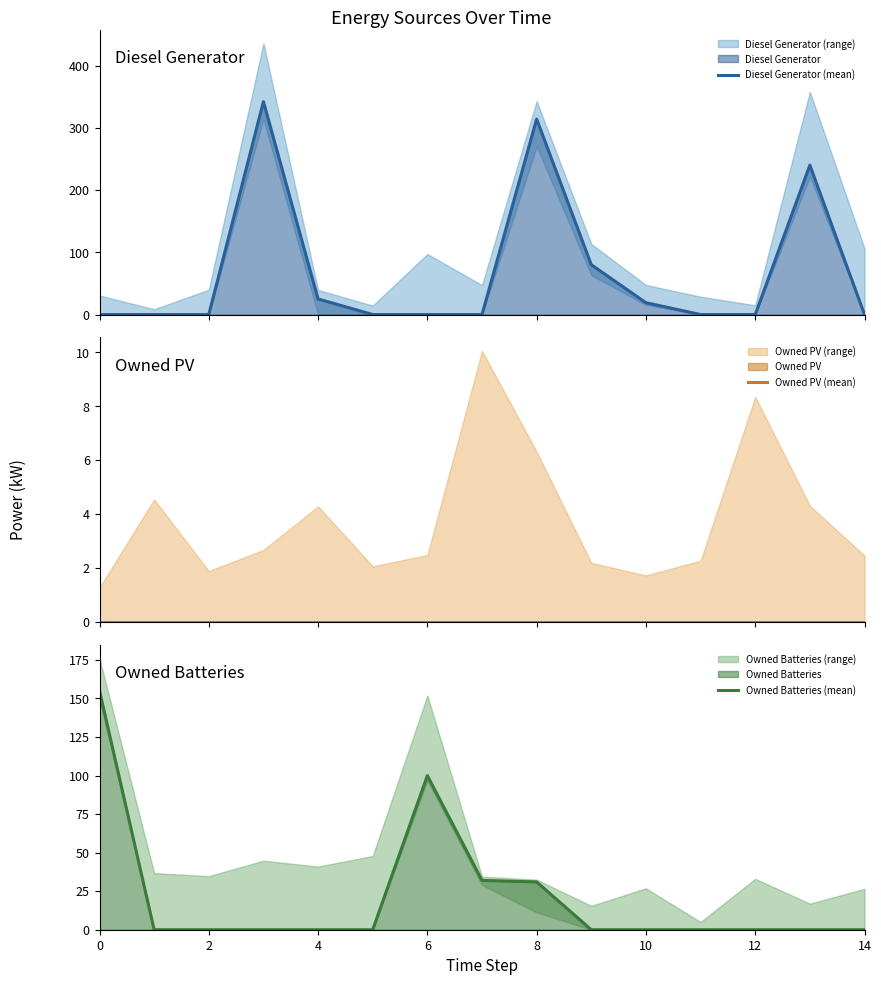

Where is Owned Batteries (mean) nearest to the value 77?

6